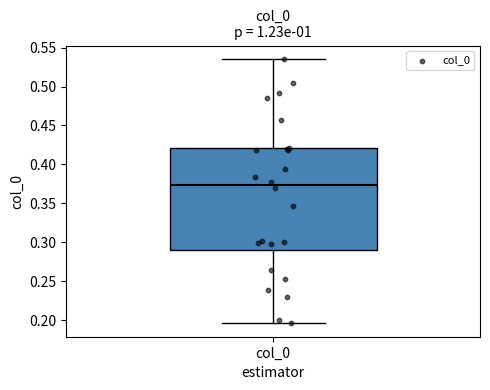

Read this box plot against the y-axis: the position of the median line, the range covered by the box, and the ends of both whiskers. The values are not printed on the chart, so give them approximately, as read against the axis.

median 0.375, box 0.290 to 0.420, whiskers 0.195 to 0.535